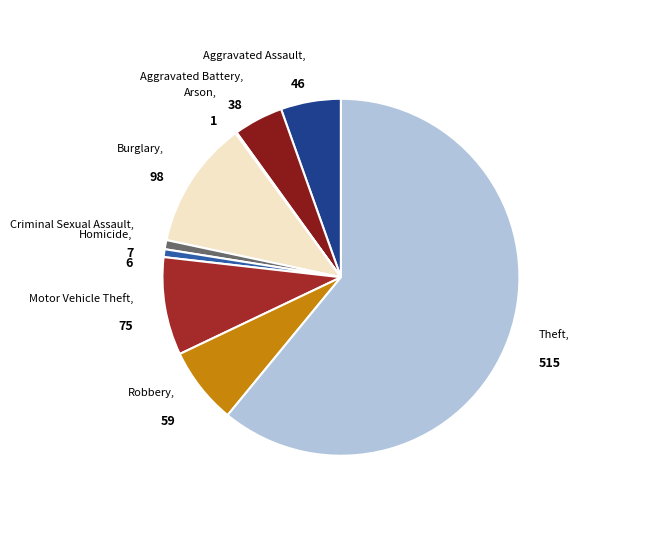

True or false: Criminal Sexual Assault accounts for 11% of the total.

False